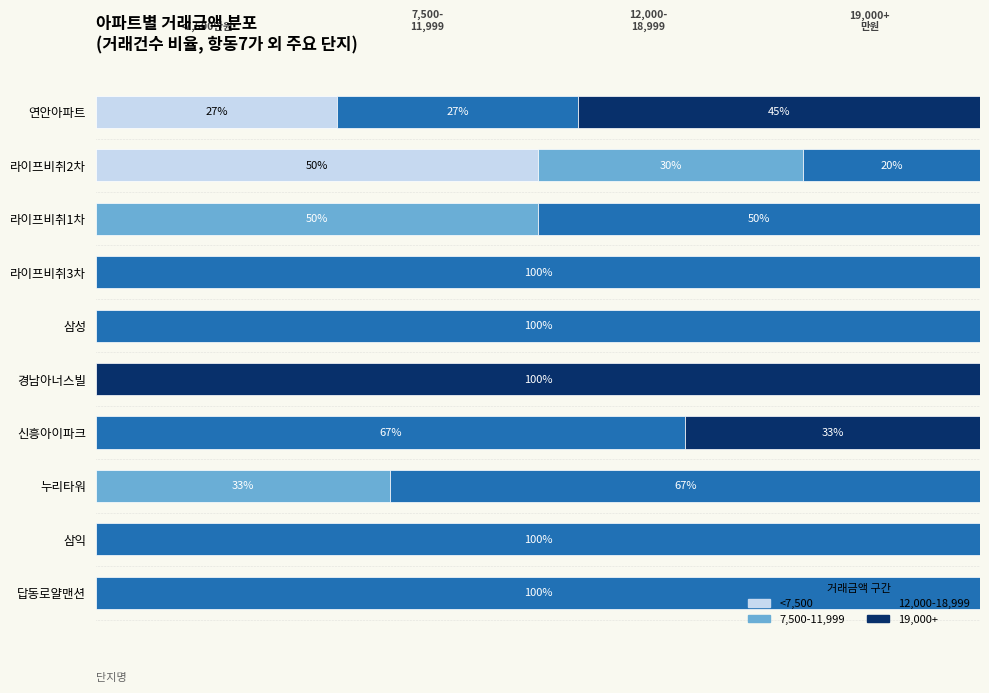

What are all the series names shown in the legend?

<7,500, 7,500-11,999, 12,000-18,999, 19,000+